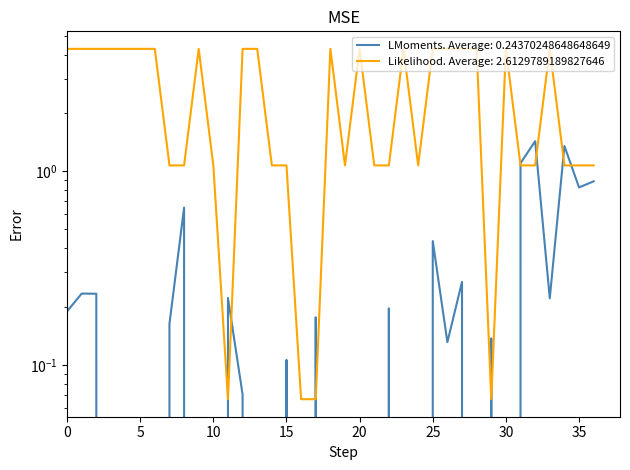

At how many categories does at least one series exceed 0?

37